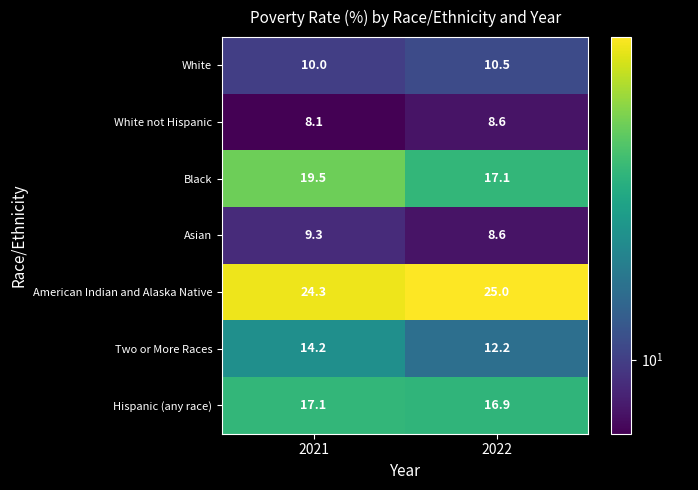

Rank the series by their maximum value, from lowest to highest.

White not Hispanic, Asian, White, Two or More Races, Hispanic (any race), Black, American Indian and Alaska Native